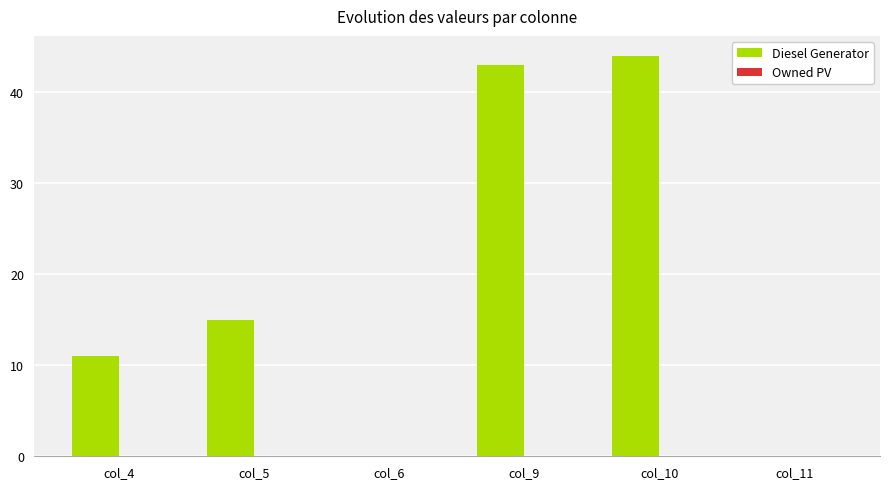

True or false: the data shows 0 at col_11.

True